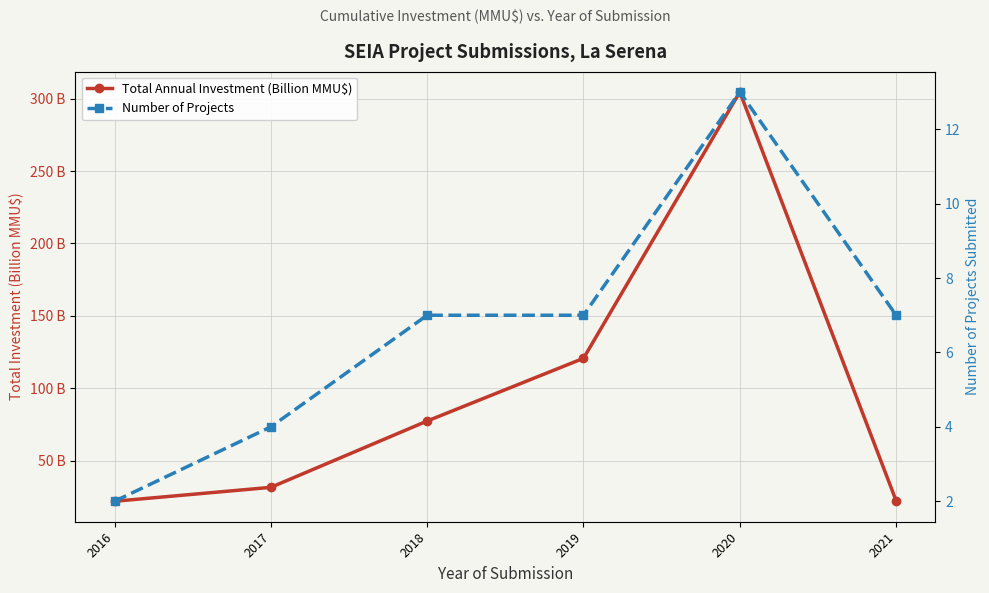

How many data points in Number of Projects are above 7?

1